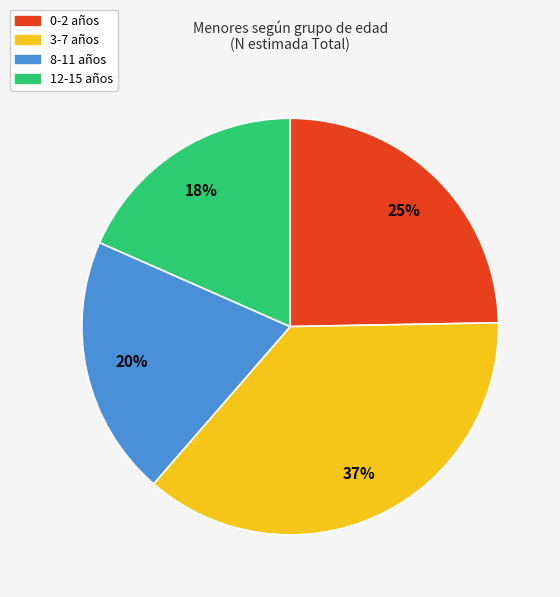

Between 12-15 and 0-2, which is larger?

0-2